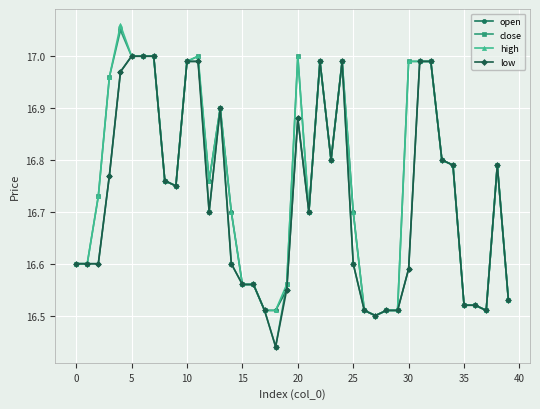

Does the chart have visible grid lines?

Yes